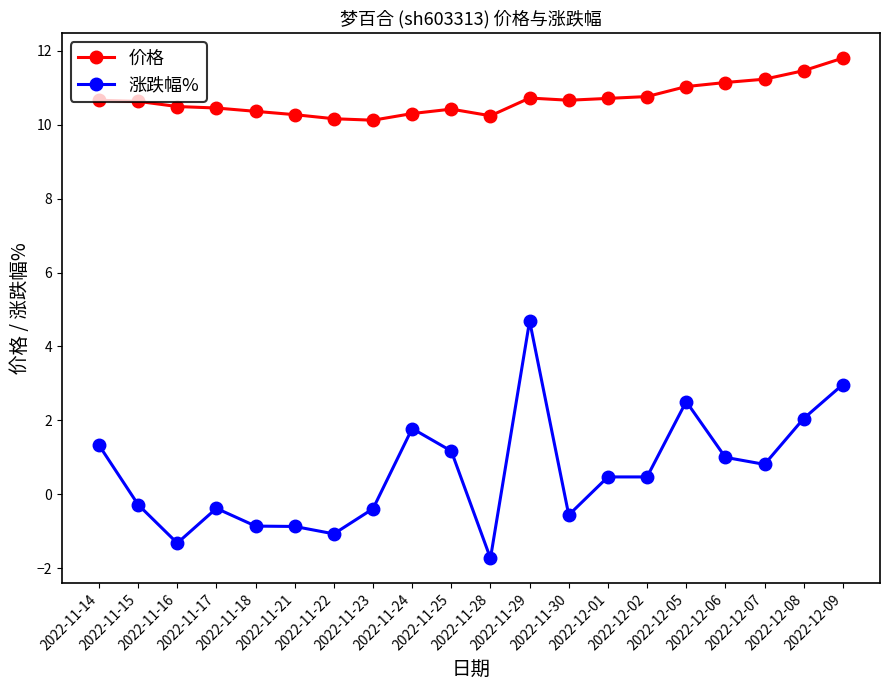

True or false: 价格 and 涨跌幅% intersect in this chart.

False